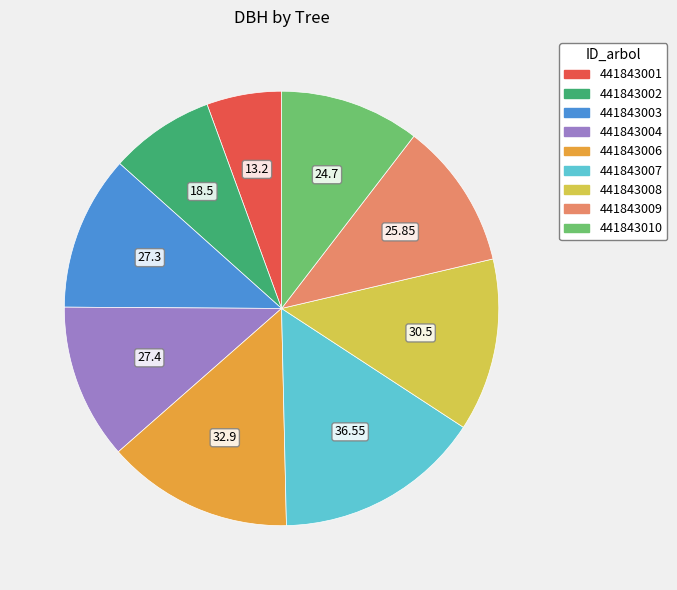

Combined, do 441843010 and 441843006 account for over 50%?

No